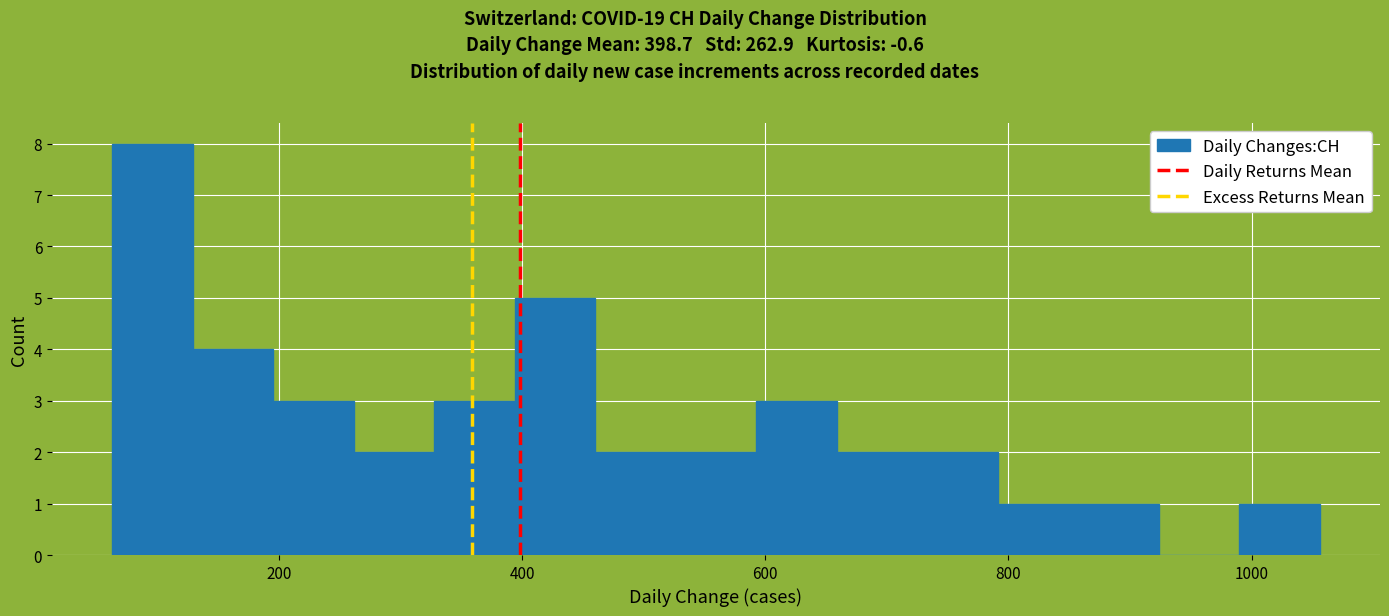

Read against the x-axis, roughly where is the centre of the tallest bar?

100